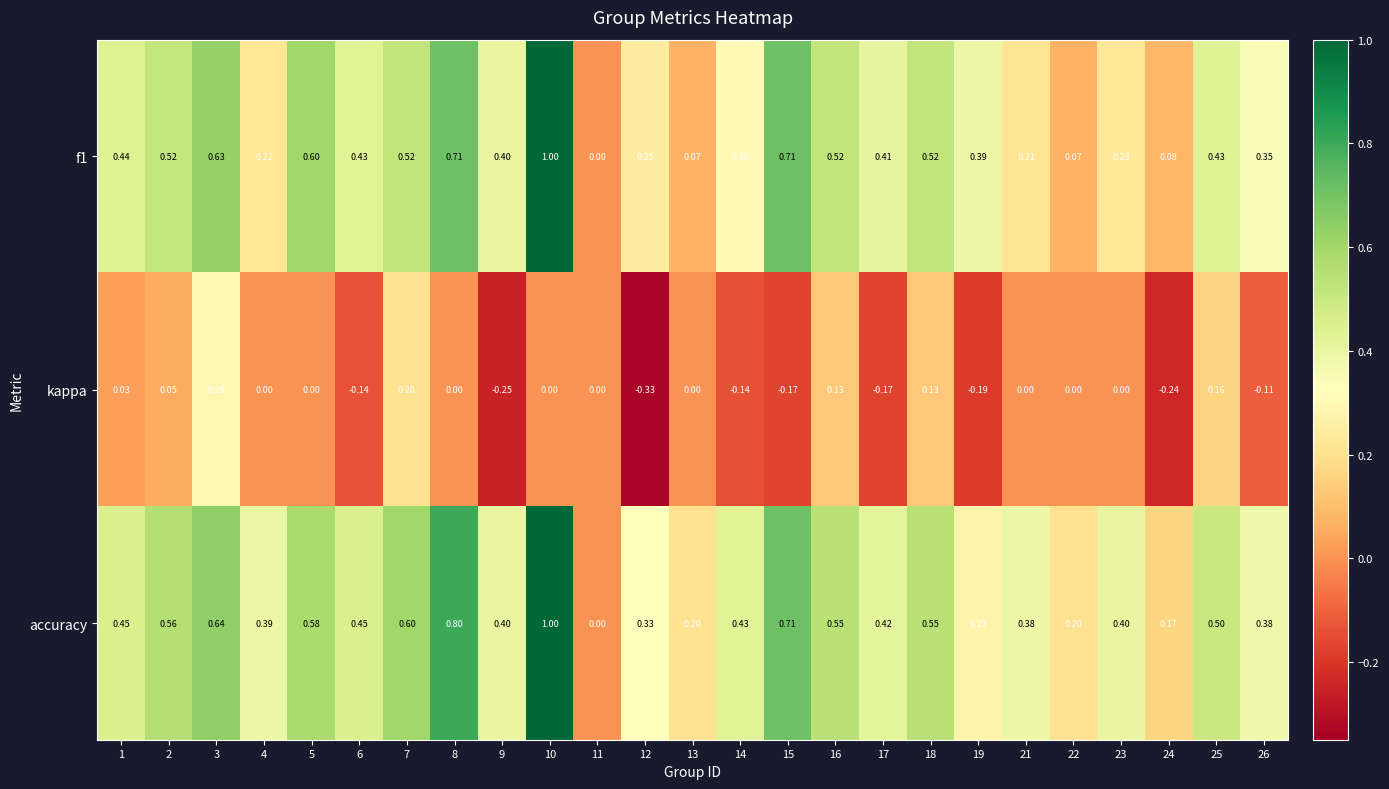

Is the value of kappa at 2 greater than the value of f1 at 19?

No